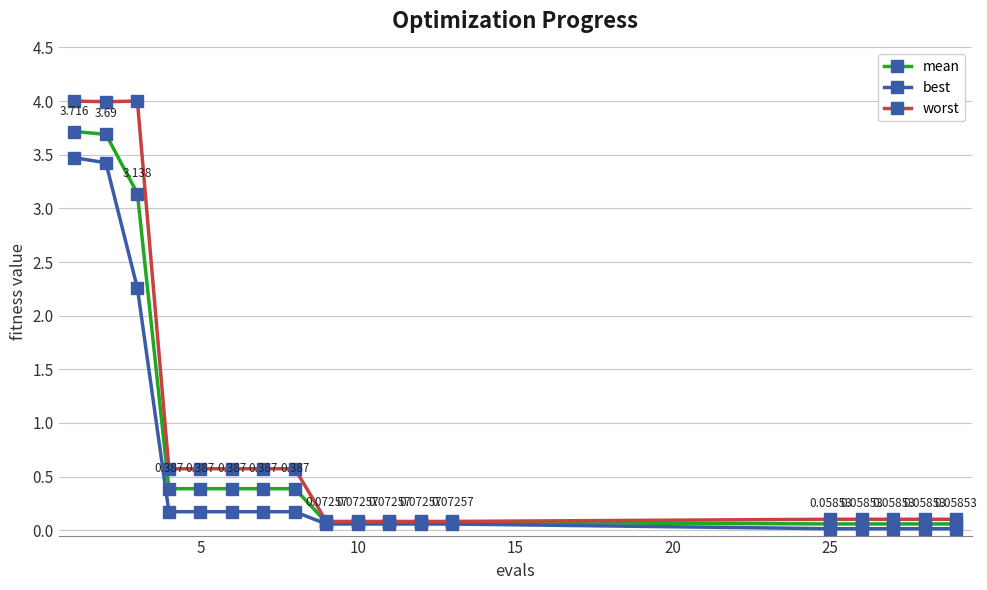

Which series has the widest spread of values?

worst